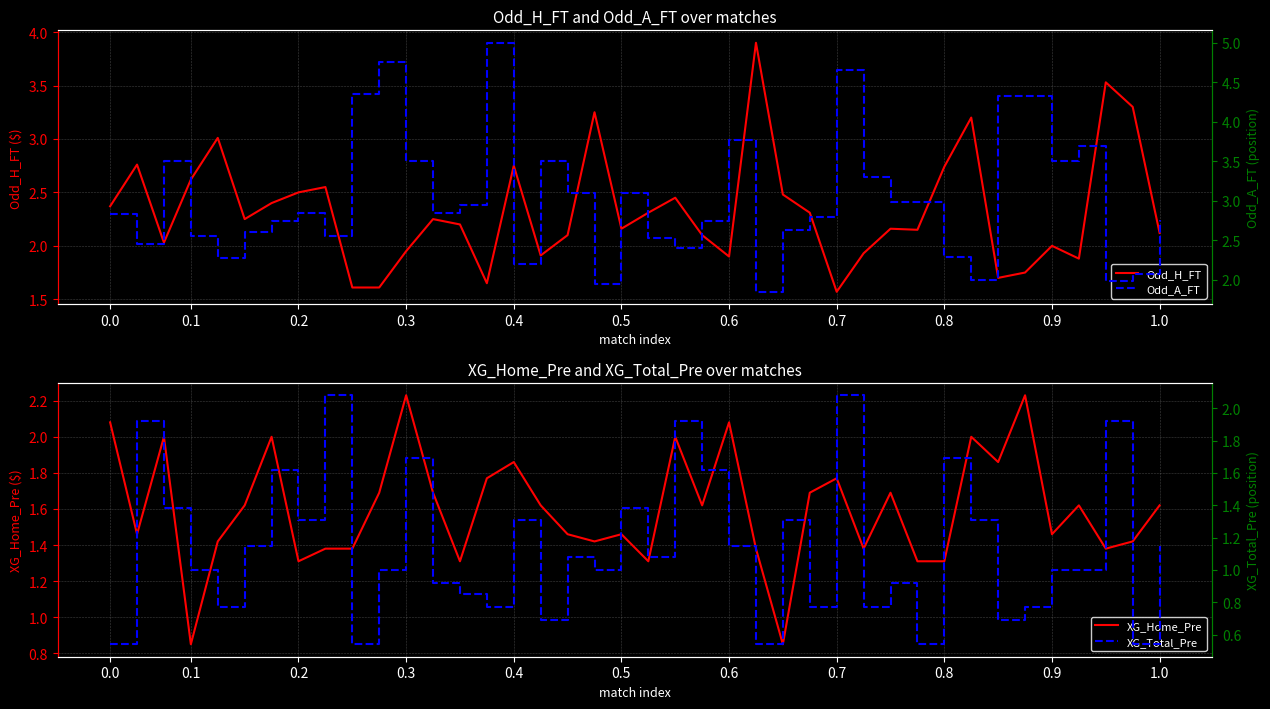

In Odd_H_FT, how many points are higher than both neighbors (excluding endpoints)?

12